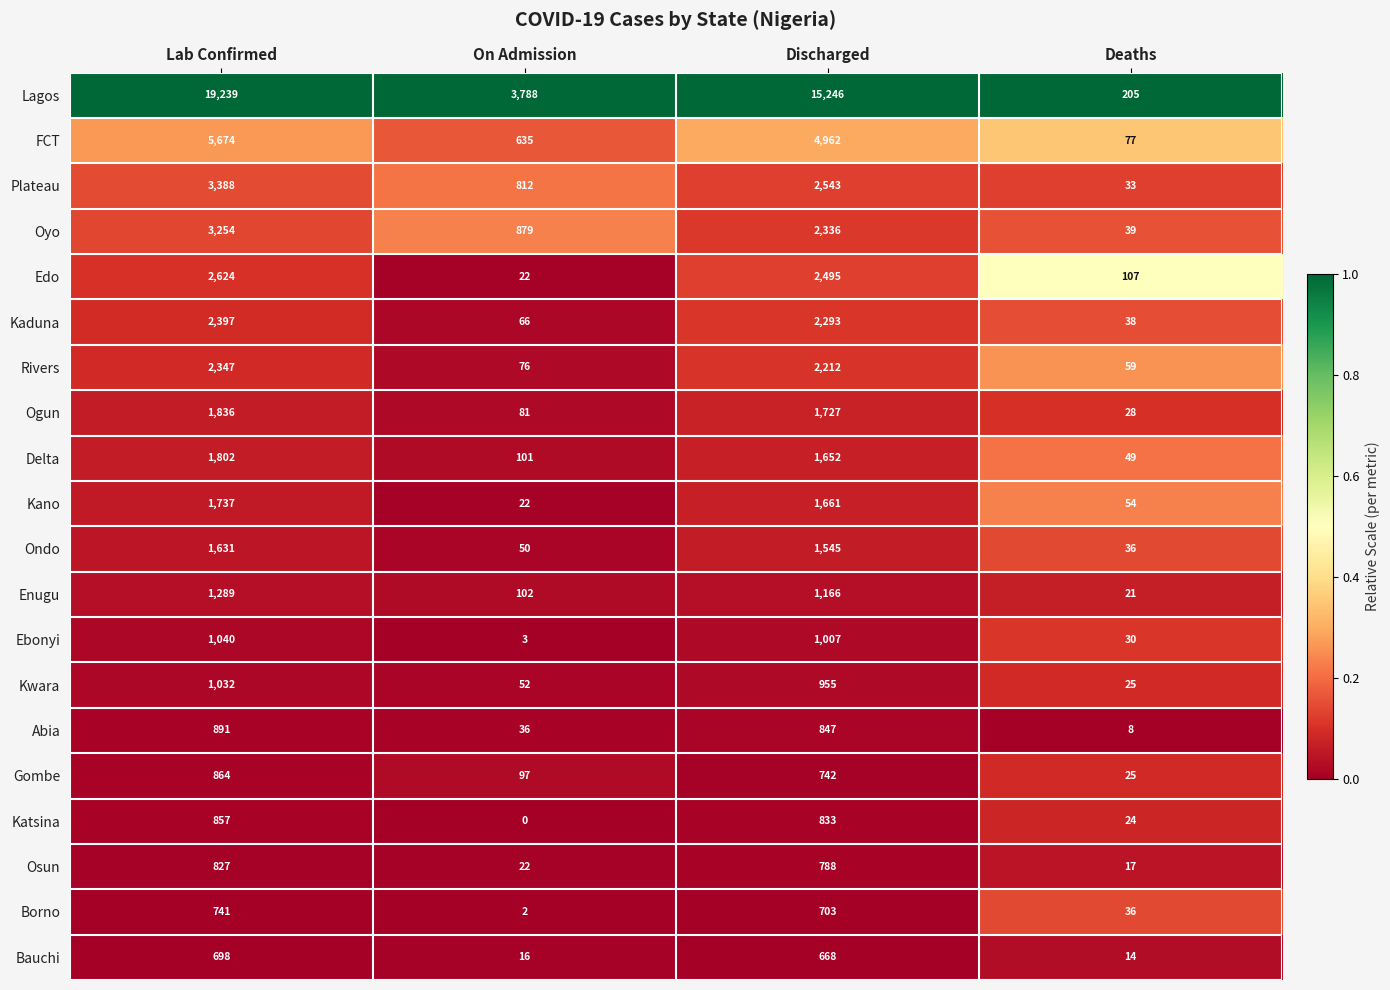

True or false: Edo has a value of 146 at Deaths.

False